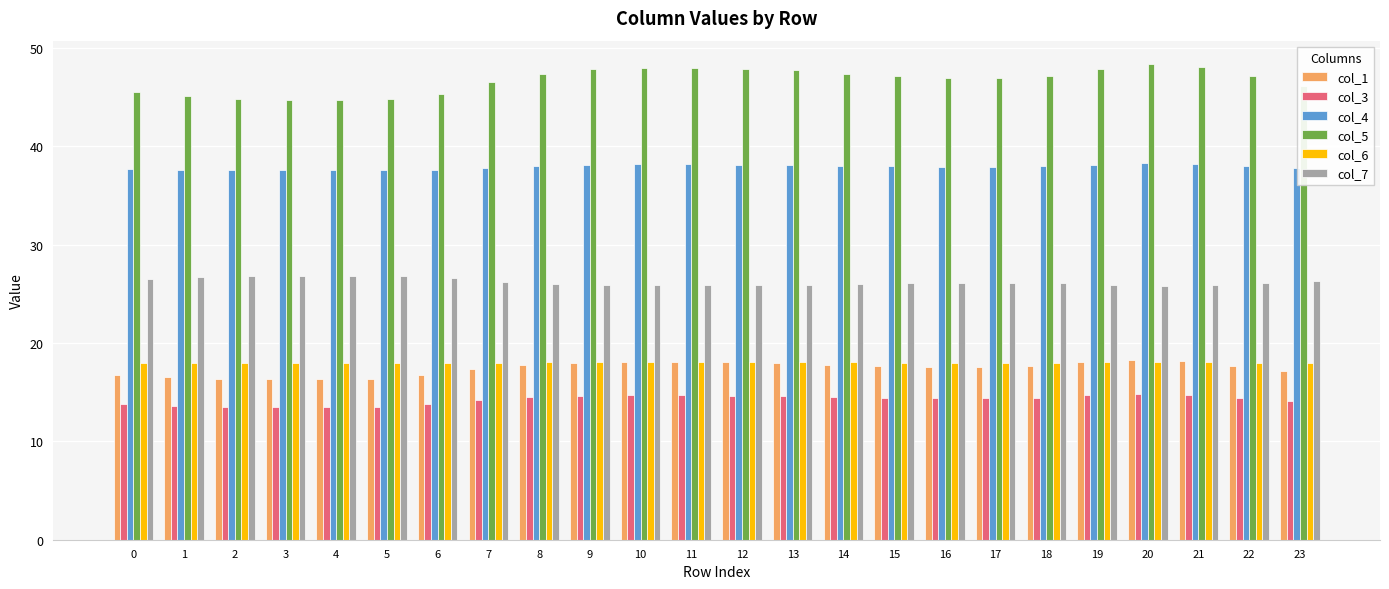

What is the difference between the highest and lowest values at 7?

32.3